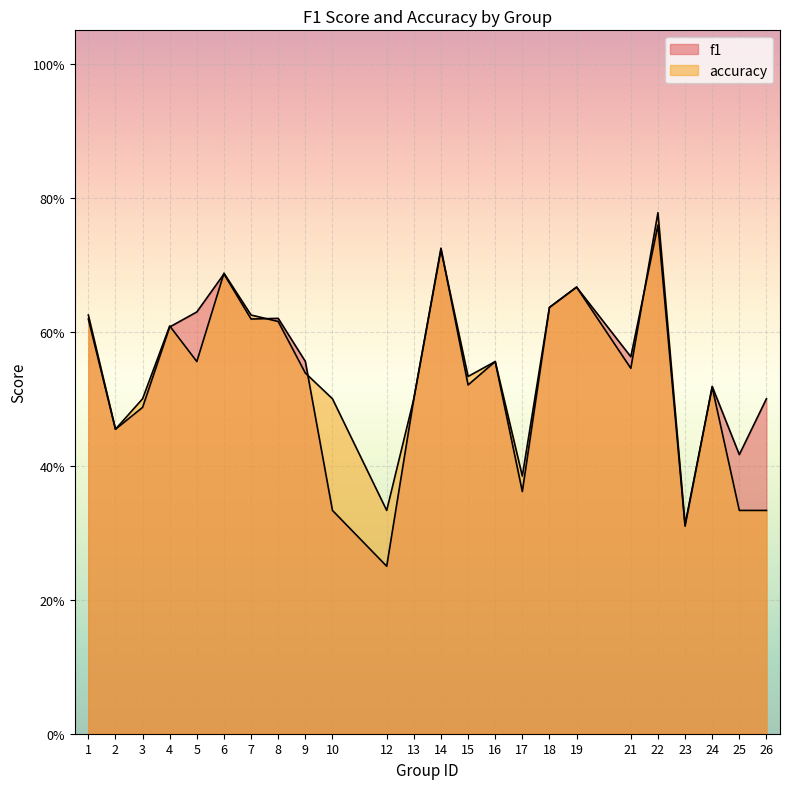

At which category does accuracy reach its first local peak?

4